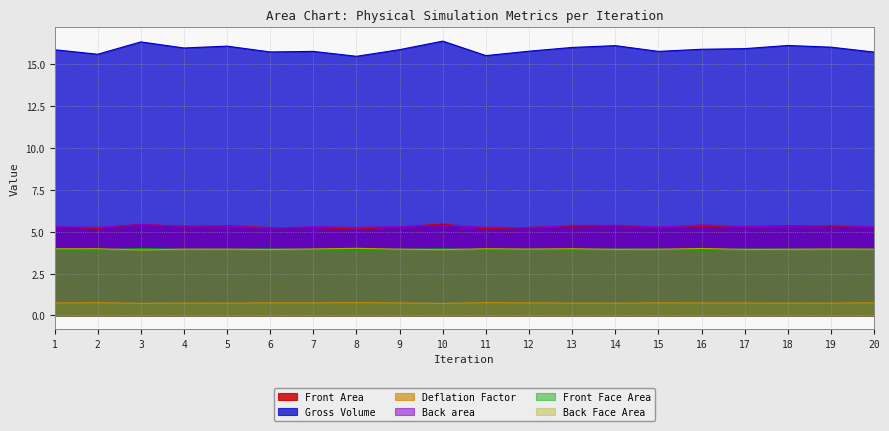

Reading left to right, transcribe all the data shown in this chart.

Front Area: 1=5.3	2=5.2	3=5.4	4=5.3	5=5.4	6=5.2	7=5.3	8=5.2	9=5.3	10=5.5	11=5.2	12=5.3	13=5.3	14=5.4	15=5.3	16=5.3	17=5.3	18=5.4	19=5.3	20=5.2
Gross Volume: 1=15.9	2=15.6	3=16.3	4=16.0	5=16.1	6=15.7	7=15.8	8=15.5	9=15.9	10=16.4	11=15.5	12=15.8	13=16.0	14=16.1	15=15.8	16=15.9	17=15.9	18=16.1	19=16.0	20=15.7
Deflation Factor: 1=0.7	2=0.8	3=0.7	4=0.7	5=0.7	6=0.8	7=0.7	8=0.8	9=0.7	10=0.7	11=0.8	12=0.7	13=0.7	14=0.7	15=0.7	16=0.7	17=0.7	18=0.7	19=0.7	20=0.8
Back area: 1=5.3	2=5.3	3=5.4	4=5.3	5=5.3	6=5.2	7=5.3	8=5.3	9=5.3	10=5.4	11=5.3	12=5.2	13=5.4	14=5.4	15=5.3	16=5.4	17=5.3	18=5.3	19=5.4	20=5.3
Front Face Area: 1=3.9	2=3.9	3=4.0	4=3.9	5=3.9	6=4.0	7=3.9	8=3.9	9=3.9	10=4.0	11=3.9	12=3.9	13=3.9	14=4.0	15=3.9	16=3.9	17=4.0	18=4.0	19=3.9	20=3.9
Back Face Area: 1=4.0	2=4.0	3=3.9	4=4.0	5=4.0	6=3.9	7=4.0	8=4.0	9=4.0	10=3.9	11=4.0	12=4.0	13=4.0	14=3.9	15=4.0	16=4.0	17=3.9	18=3.9	19=4.0	20=4.0